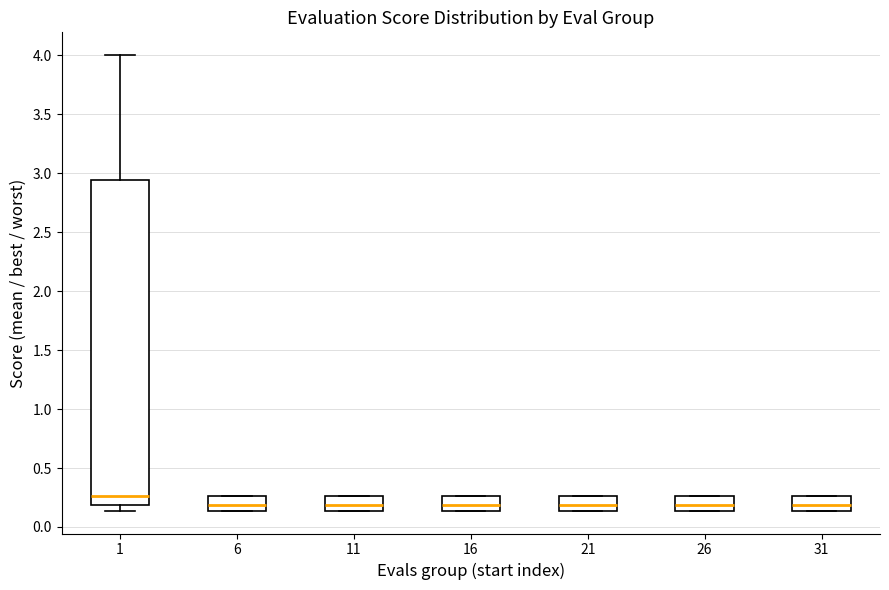

Reading left to right, read every box against the y-axis: the position of its median line, the range the box covers, and the ends of its whiskers. The values are not printed on the chart, so give them approximately, as read against the axis.

1: median 0.25, box 0.20 to 2.95, whiskers 0.15 to 4.00
6: median 0.20, box 0.15 to 0.25, whiskers 0.15 to 0.25
11: median 0.20, box 0.15 to 0.25, whiskers 0.15 to 0.25
16: median 0.20, box 0.15 to 0.25, whiskers 0.15 to 0.25
21: median 0.20, box 0.15 to 0.25, whiskers 0.15 to 0.25
26: median 0.20, box 0.15 to 0.25, whiskers 0.15 to 0.25
31: median 0.20, box 0.15 to 0.25, whiskers 0.15 to 0.25